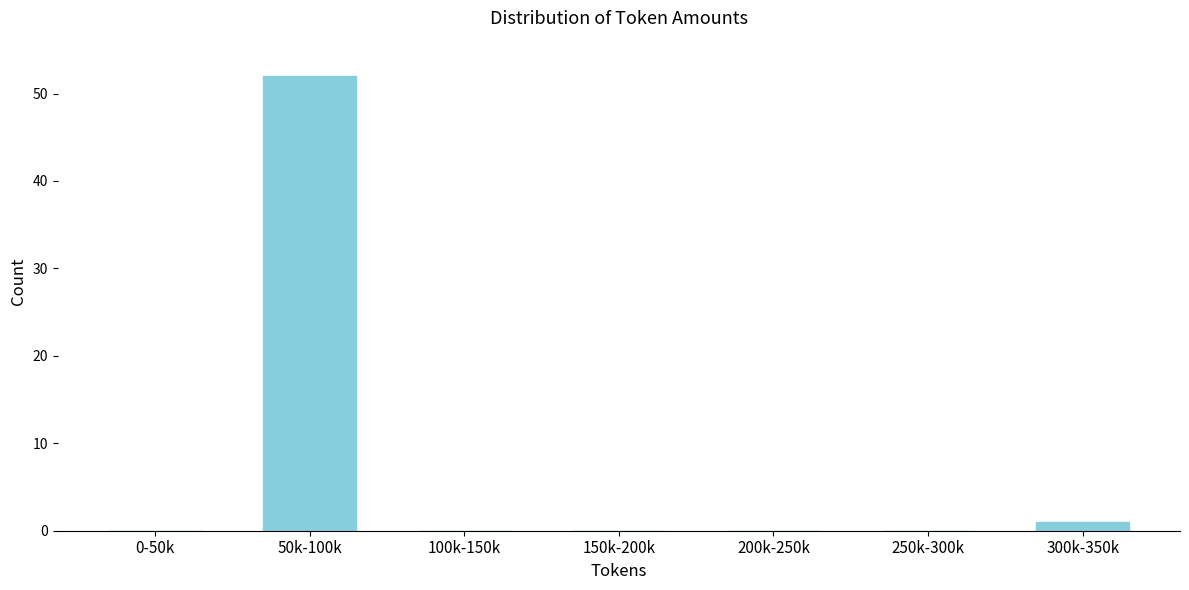

Reading left to right, extract all data points from this chart.

0-50k=0	50k-100k=52	100k-150k=0	150k-200k=0	200k-250k=0	250k-300k=0	300k-350k=1